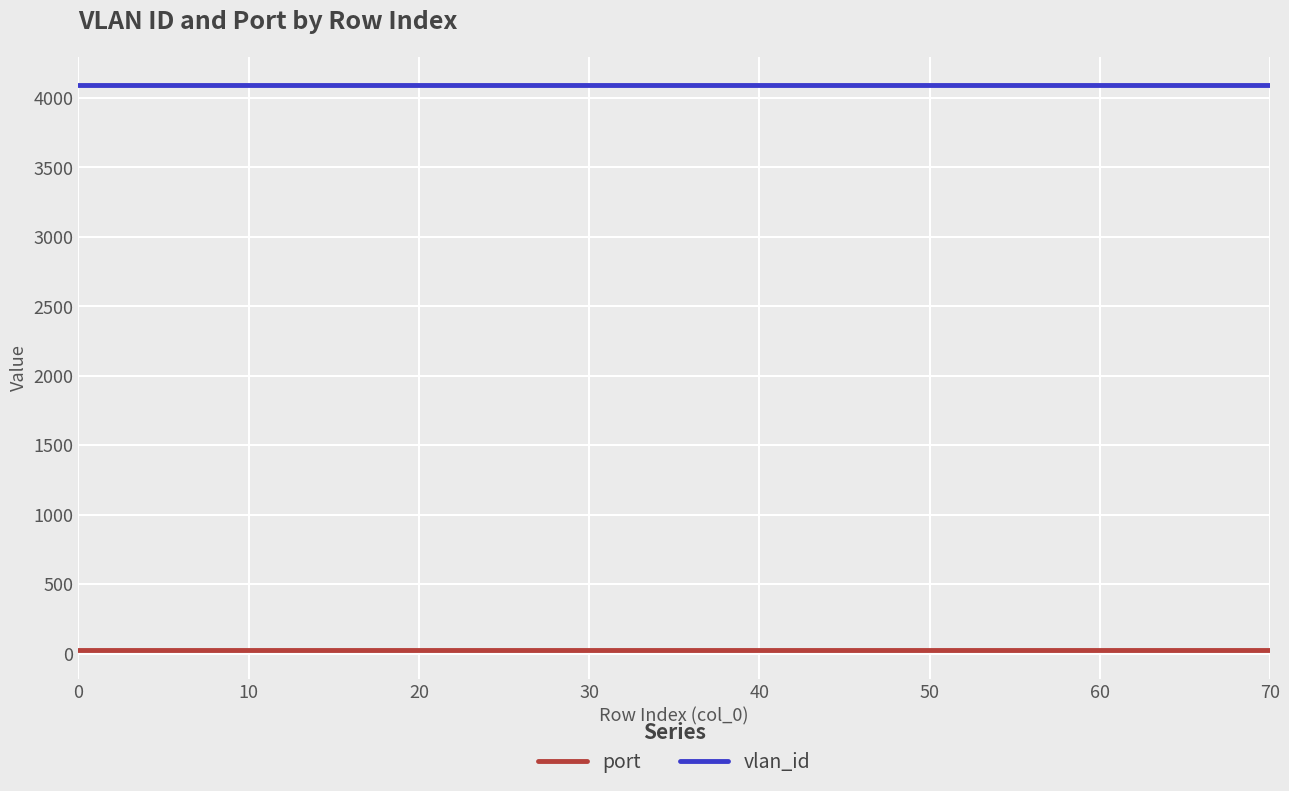

What is the sum of all port values?

360